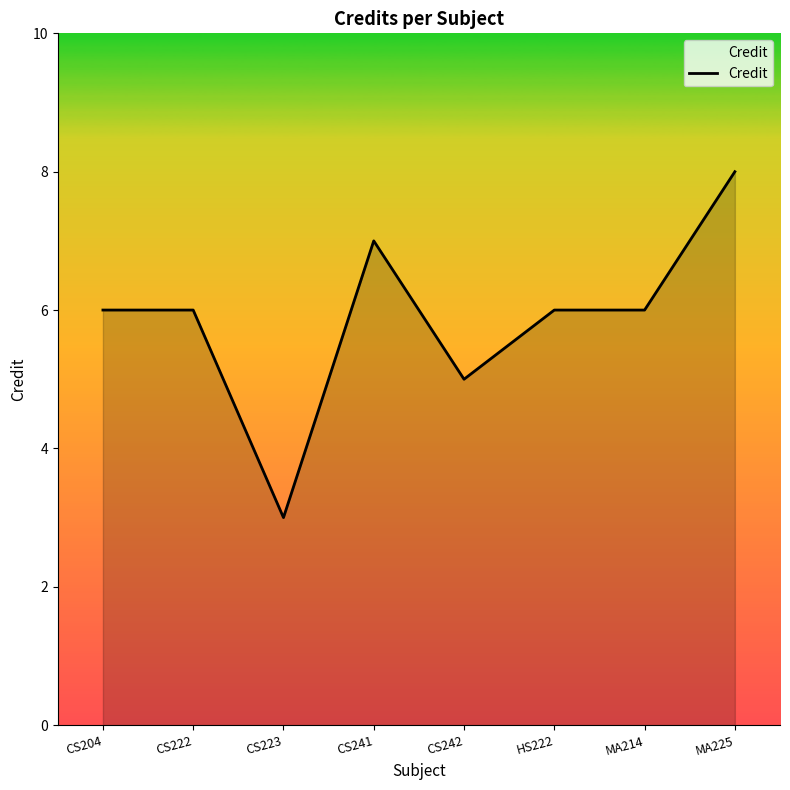

Where is the first local minimum?

CS223